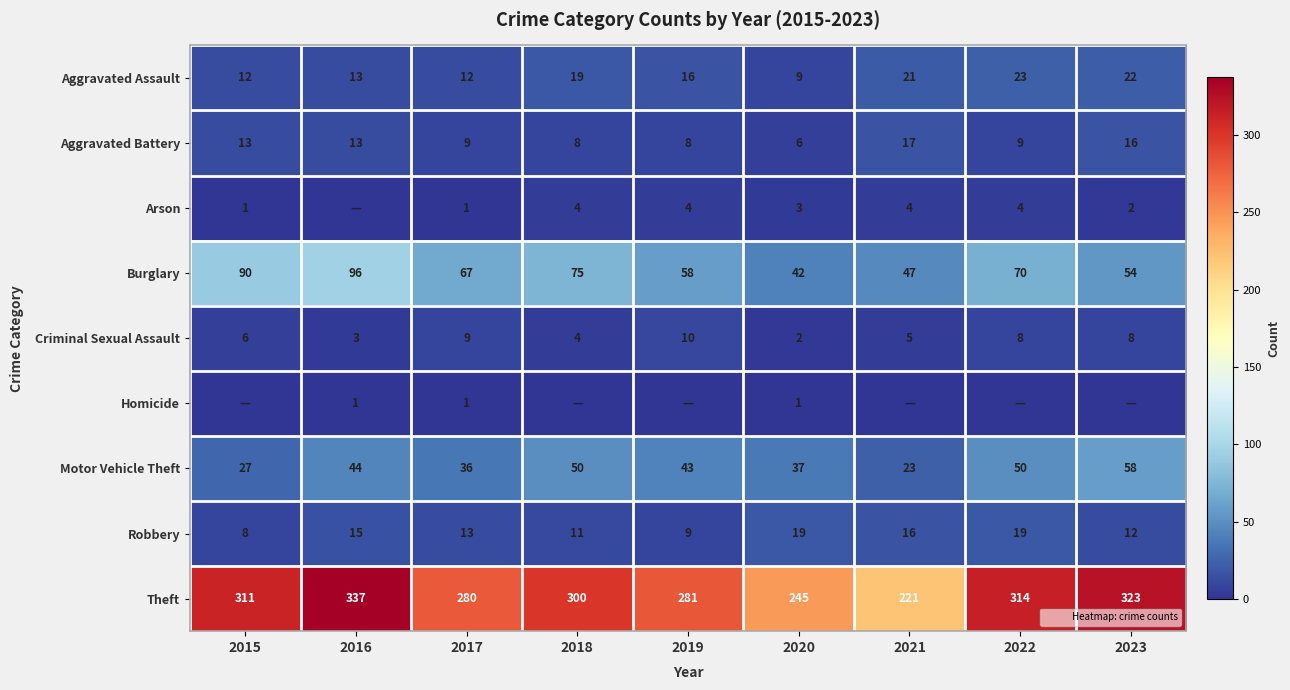

What is the difference between the Motor Vehicle Theft values at 2018 and 2020?

13